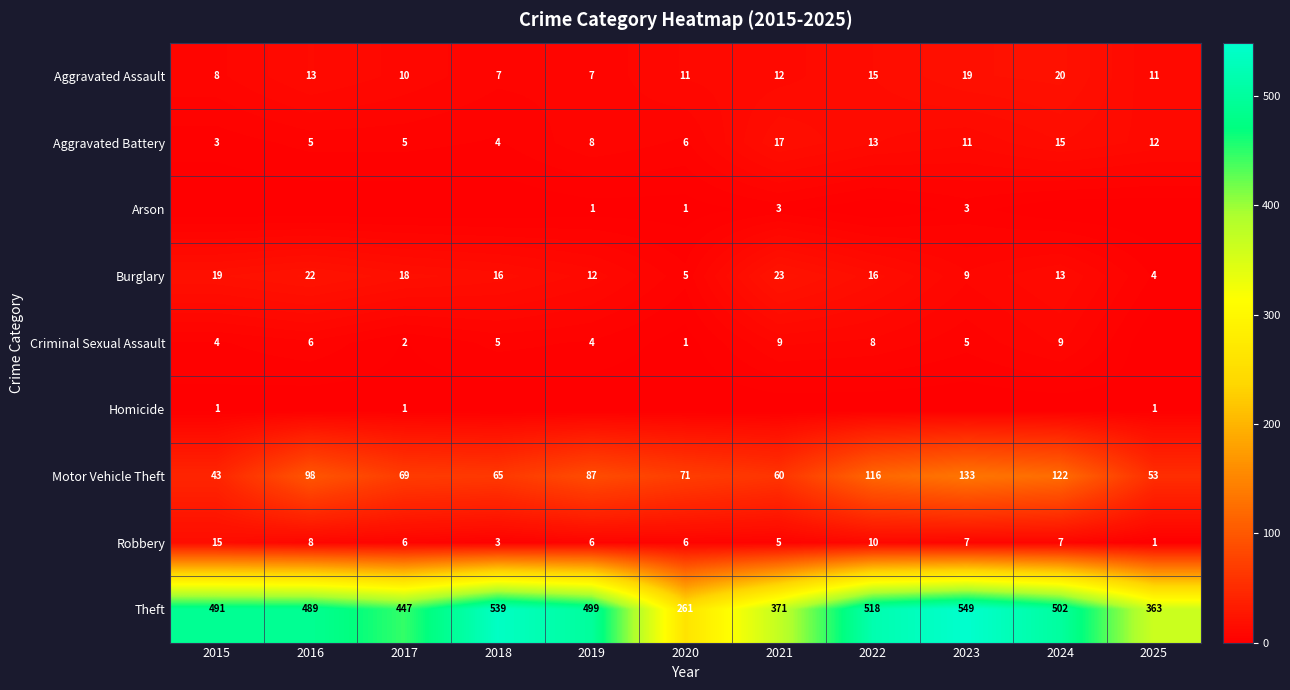

At 2019, list the series in order from smallest to largest.

Homicide, Arson, Criminal Sexual Assault, Robbery, Aggravated Assault, Aggravated Battery, Burglary, Motor Vehicle Theft, Theft